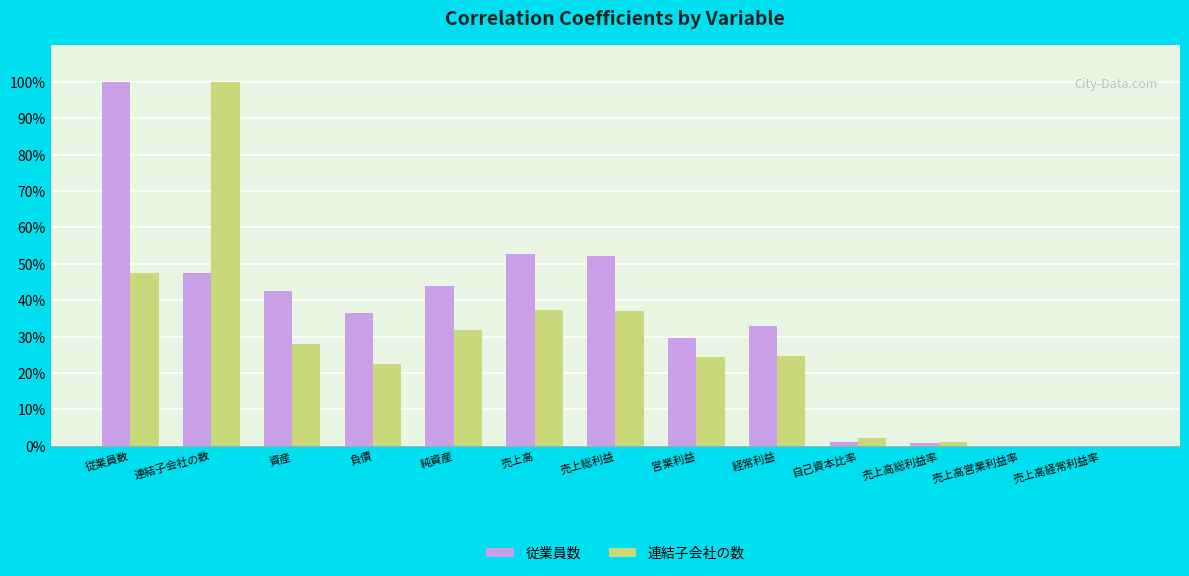

Does the chart contain stacked bars?

No